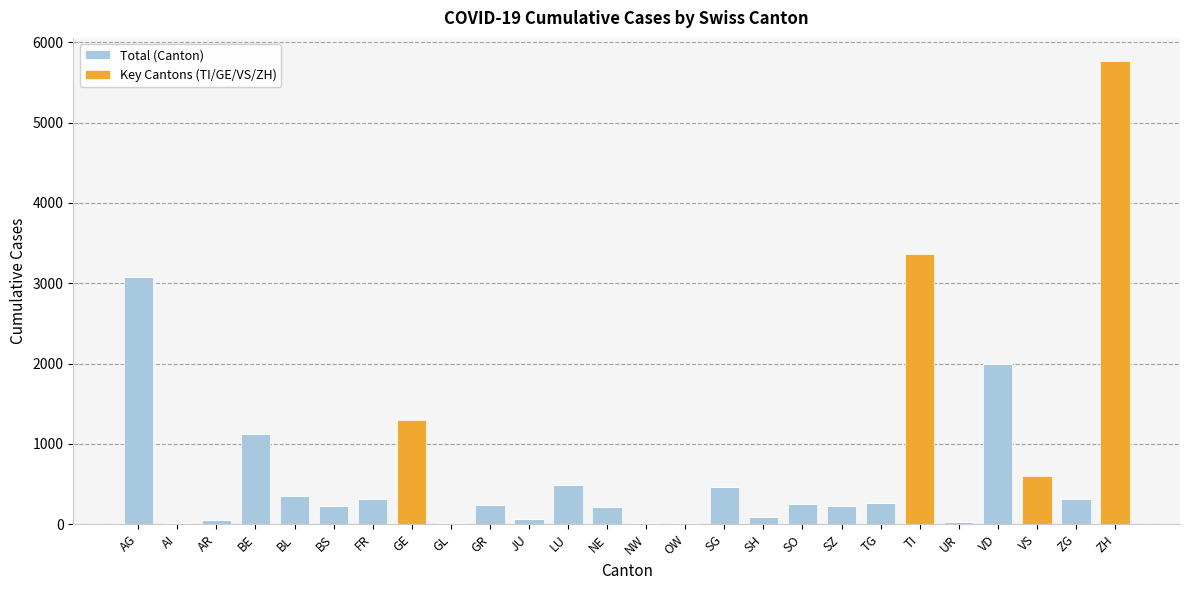

Is it true that Total (Canton) equals 0 at GE?

True